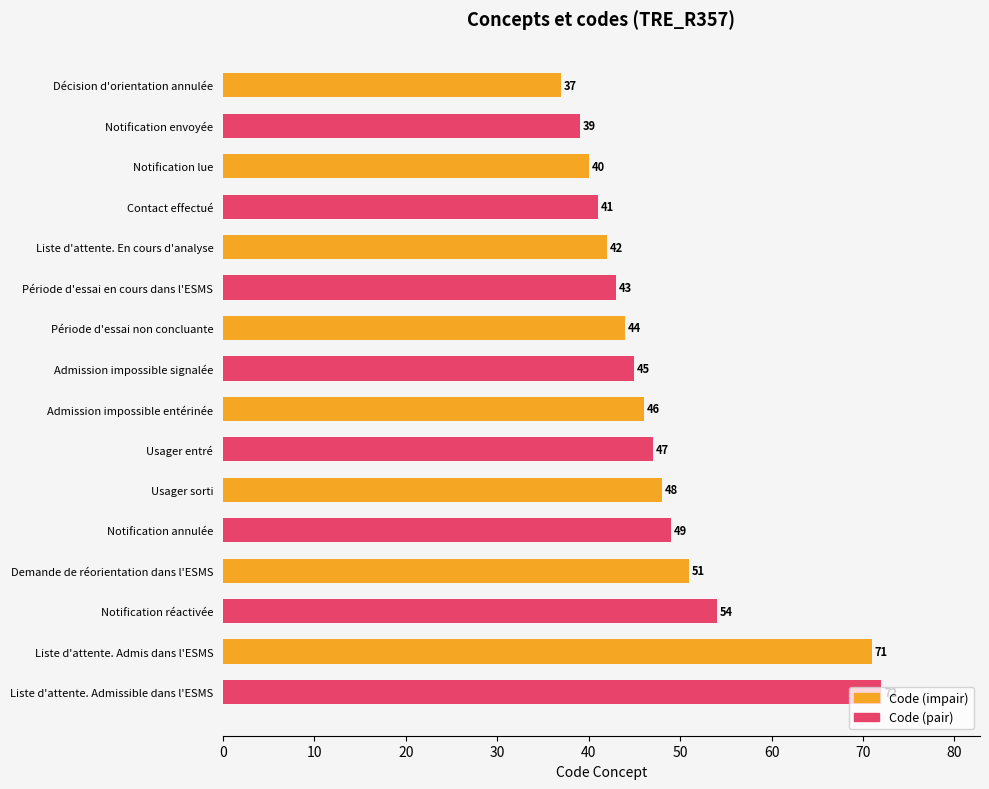

Which series has the widest spread of values?

Code (impair)